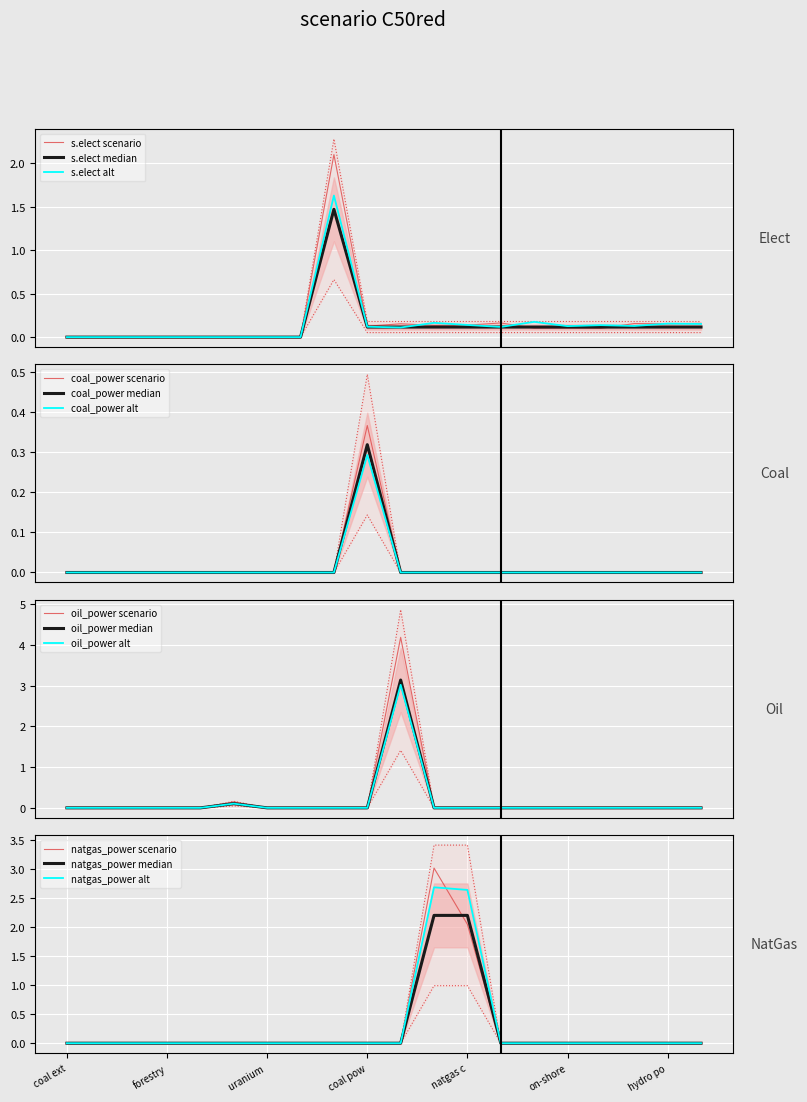

True or false: coal_power and natgas_power intersect in this chart.

False